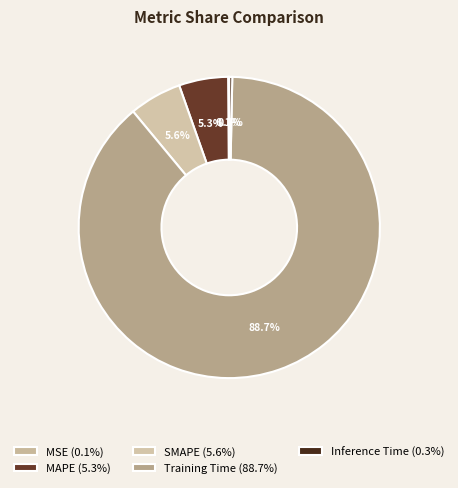

What percentage is the SMAPE slice, to the nearest percent?

6%